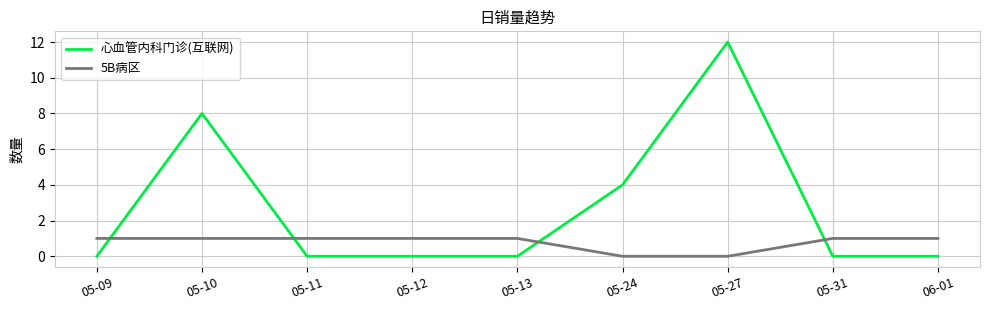

Between which two adjacent categories do 5B病区 and 心血管内科门诊(互联网) first intersect?

05-09 and 05-10